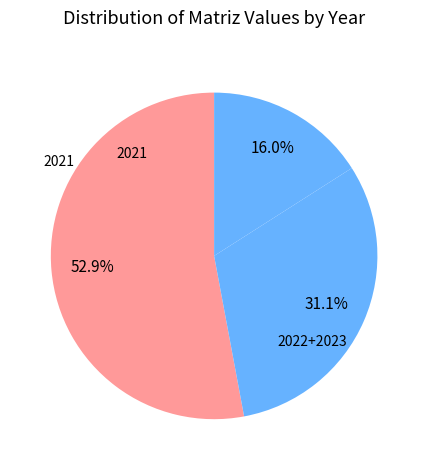

Which category accounts for the majority?

2021